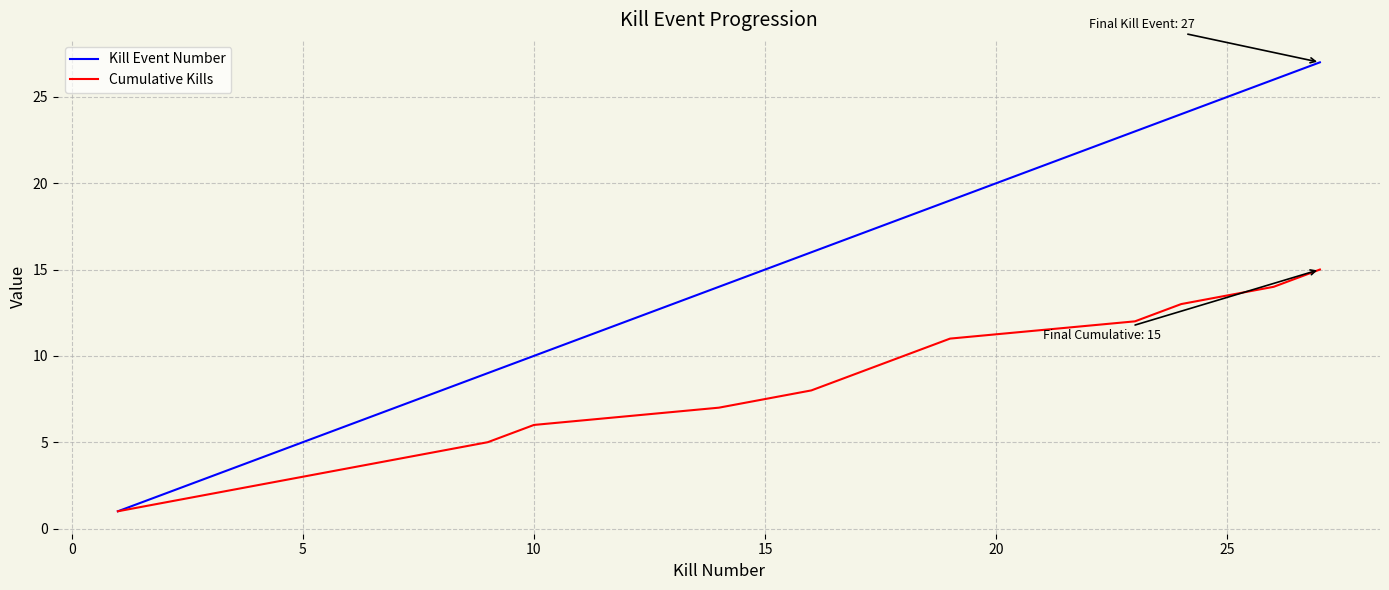

Which series has the widest spread of values?

Kill Event Number